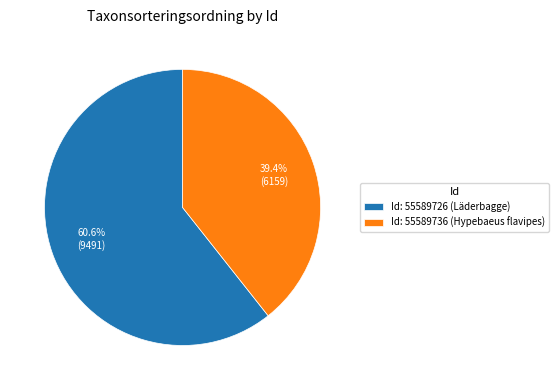

Do Id: 55589736 (Hypebaeus flavipes) and Id: 55589726 (Läderbagge) together represent more than half of the pie?

Yes